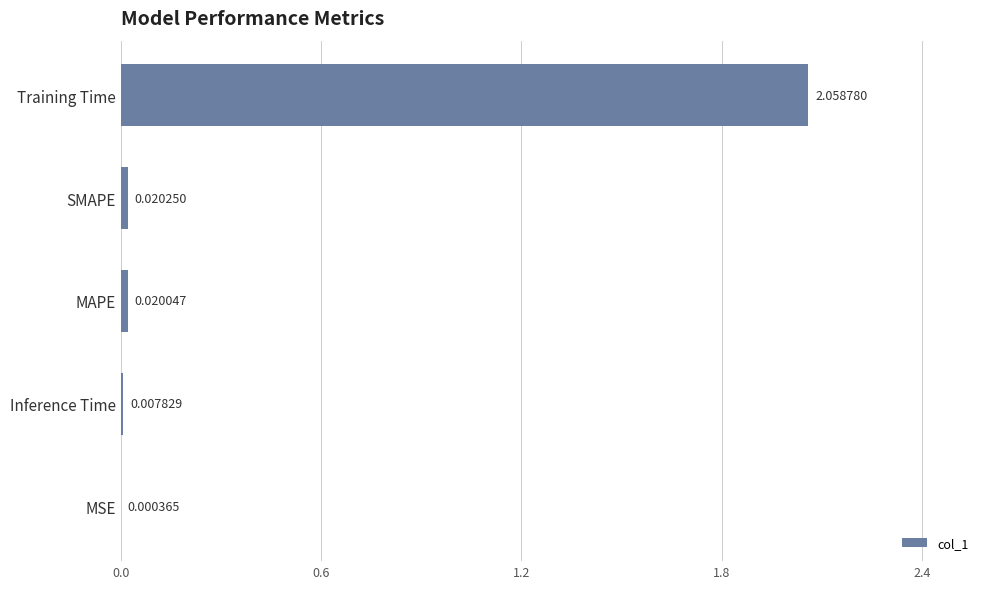

Which has a higher value, Training Time or Inference Time?

Training Time